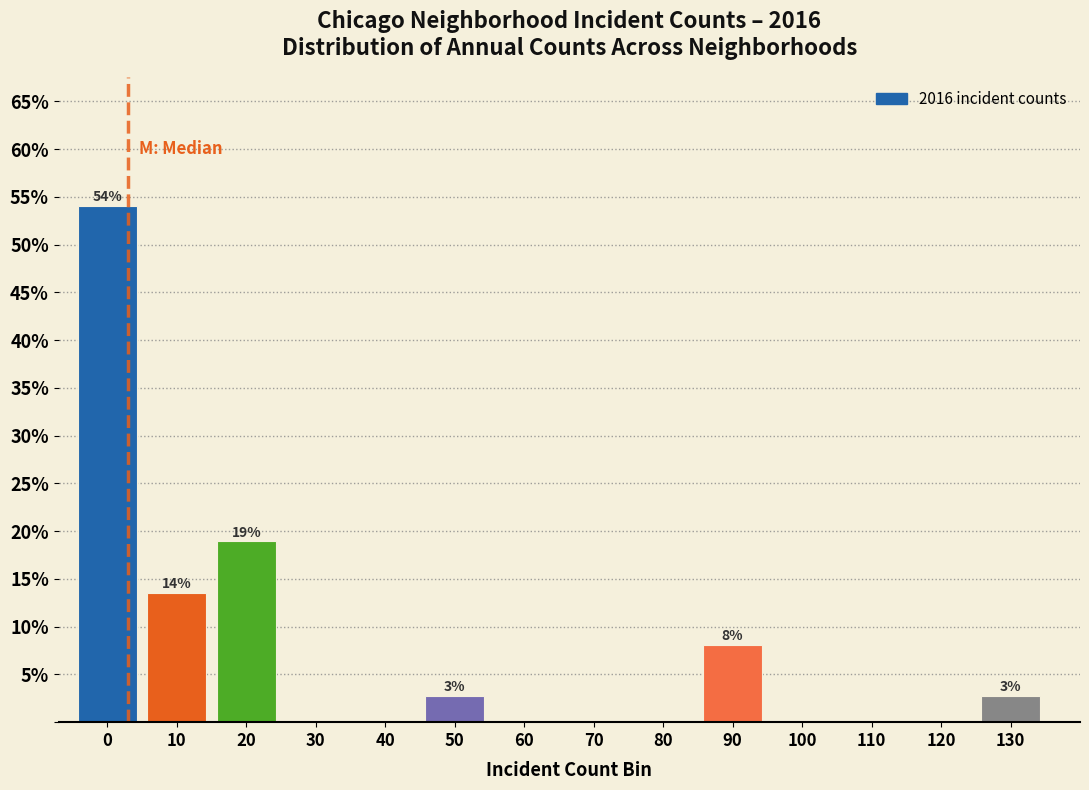

Reading left to right, list all the values displayed in this chart.

0=54.1	10=13.5	20=18.9	30=0.0	40=0.0	50=2.7	60=0.0	70=0.0	80=0.0	90=8.1	100=0.0	110=0.0	120=0.0	130=2.7